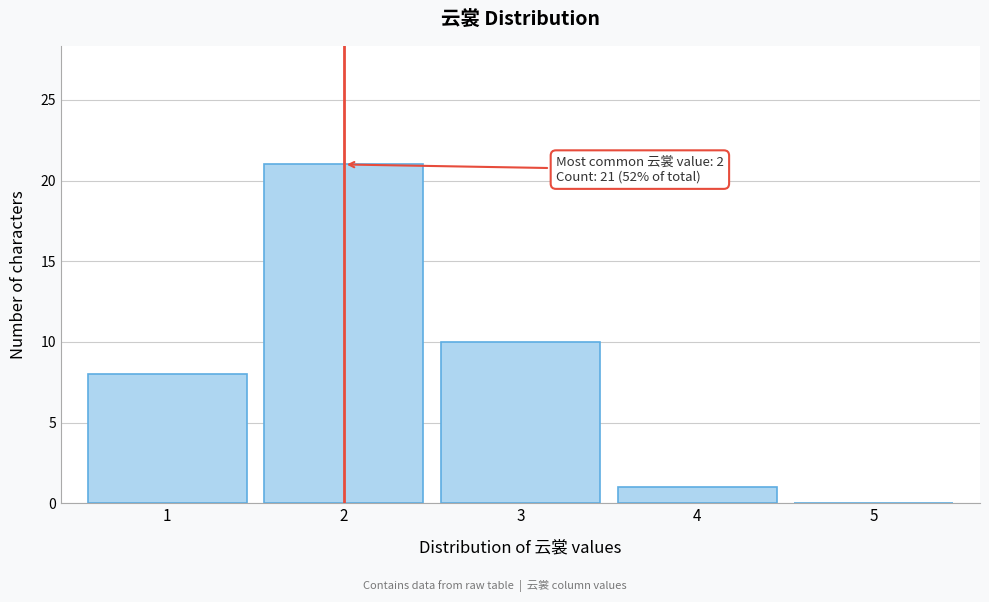

Reading left to right, transcribe all the data shown in this chart.

1=8	2=21	3=10	4=1	5=0